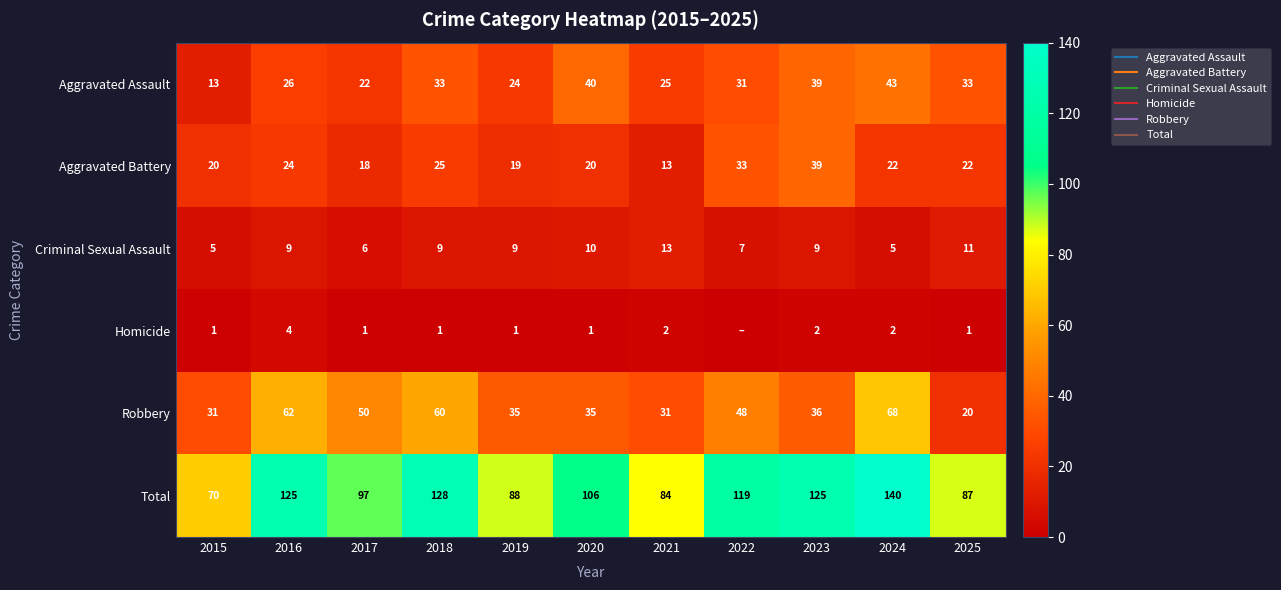

Between 2016 and 2019, which is larger?

2016